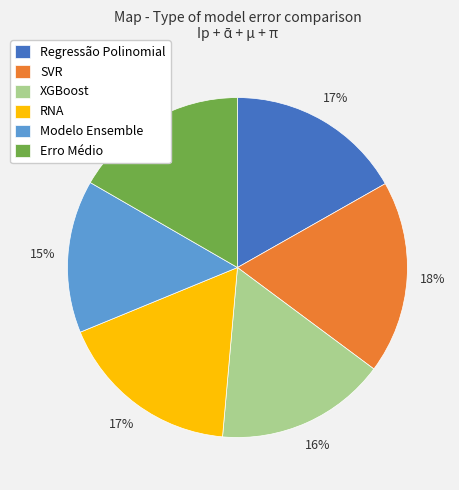

To the nearest percent, what percentage of the pie is SVR?

18%